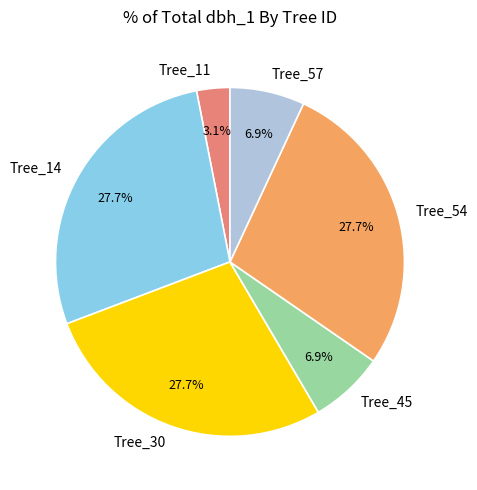

How many slices are in this pie chart?

6